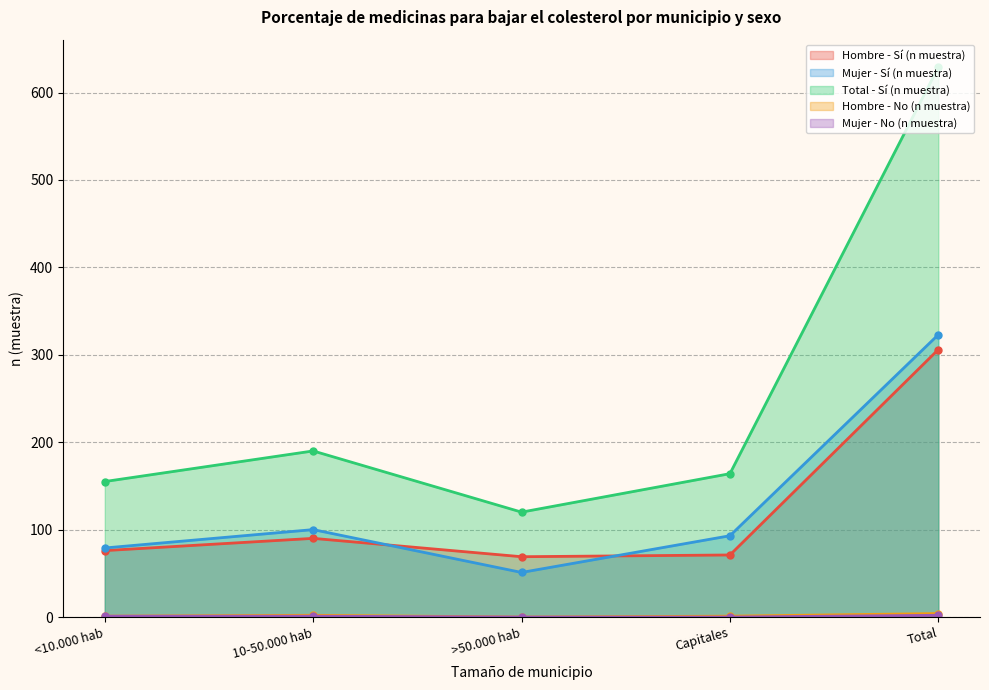

What is the value of the Hombre - No (n muestra) point at the 5th from the left?

4